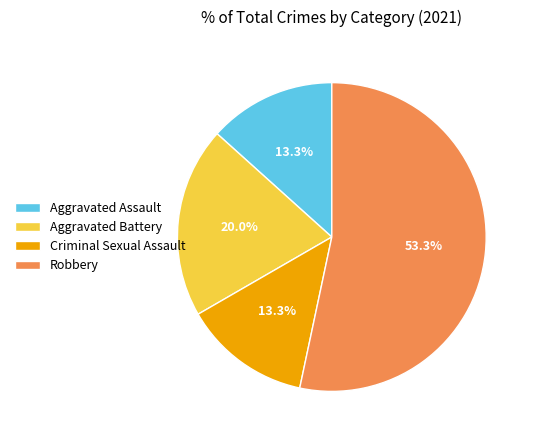

What percentage is the Criminal Sexual Assault slice, to the nearest percent?

13%